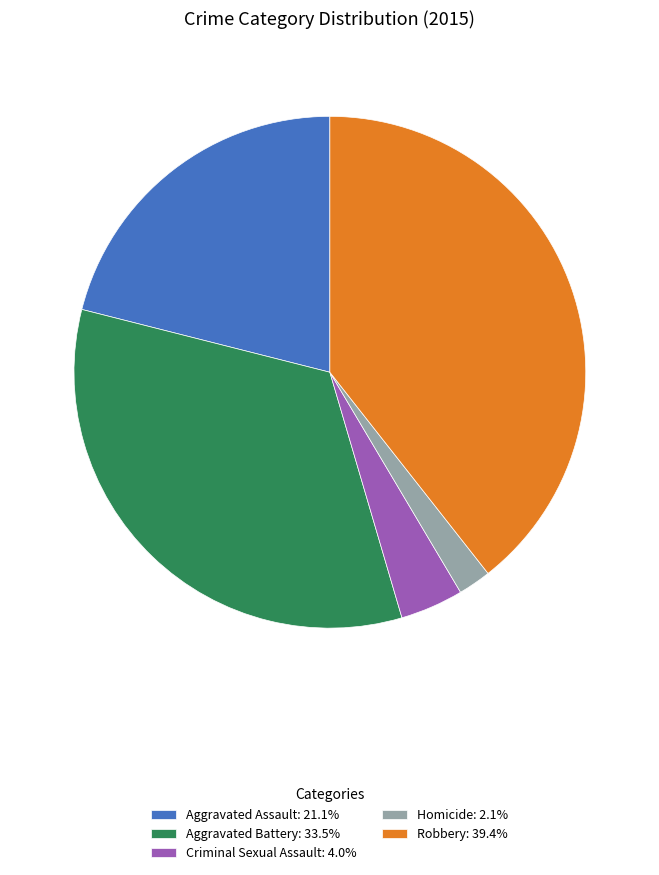

What is the ratio of the value at Aggravated Assault: 21.1% to the value at Robbery: 39.4%?

0.5